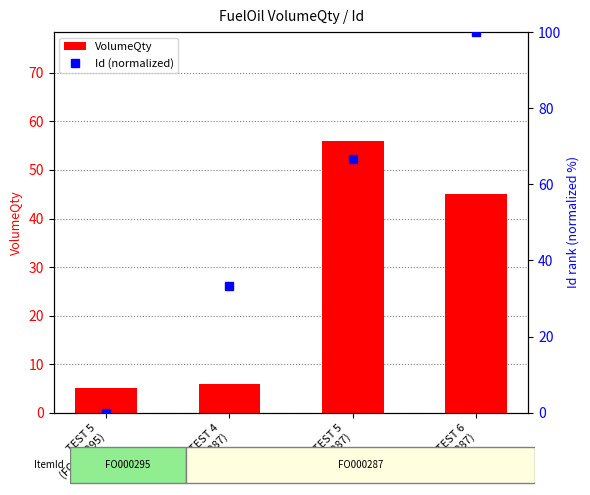

What position from the right is TEST 4
(FO000287)?

3